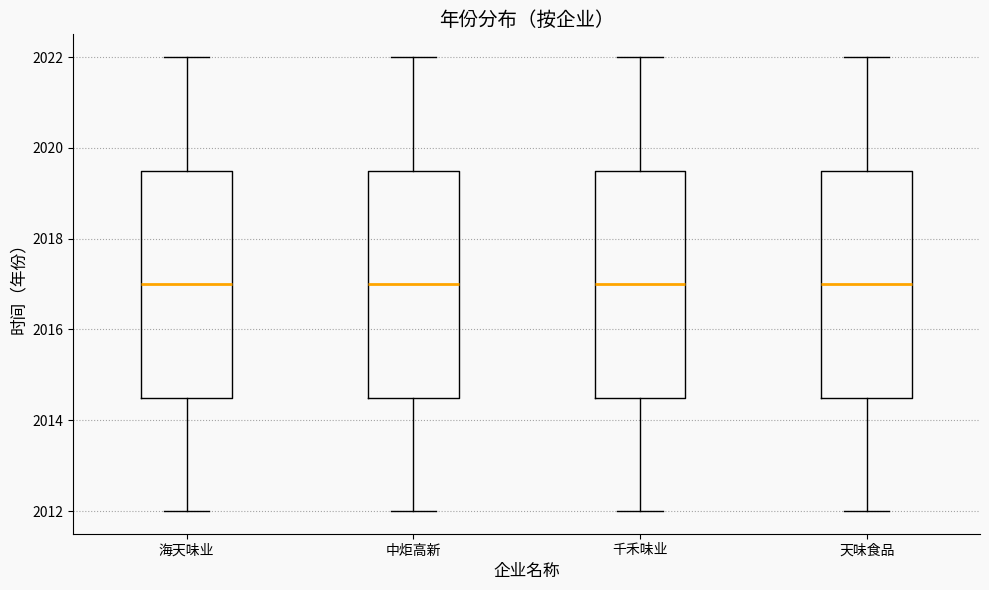

Reading left to right, transcribe this box plot: for each box, give where its median line is, the range the box spans, and where its two whiskers end, as read against the y-axis. The values are not printed on the chart, so give them approximately, as read against the axis.

海天味业: median 2017.0, box 2014.6 to 2019.6, whiskers 2012.0 to 2022.0
中炬高新: median 2017.0, box 2014.6 to 2019.6, whiskers 2012.0 to 2022.0
千禾味业: median 2017.0, box 2014.6 to 2019.6, whiskers 2012.0 to 2022.0
天味食品: median 2017.0, box 2014.6 to 2019.6, whiskers 2012.0 to 2022.0